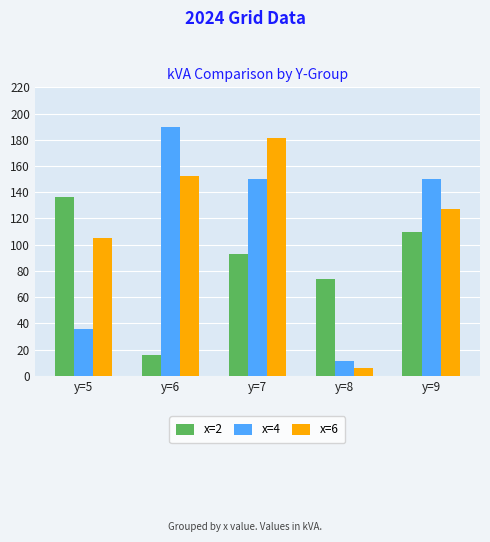

Rank the series at y=7 from highest to lowest value.

x=6, x=4, x=2